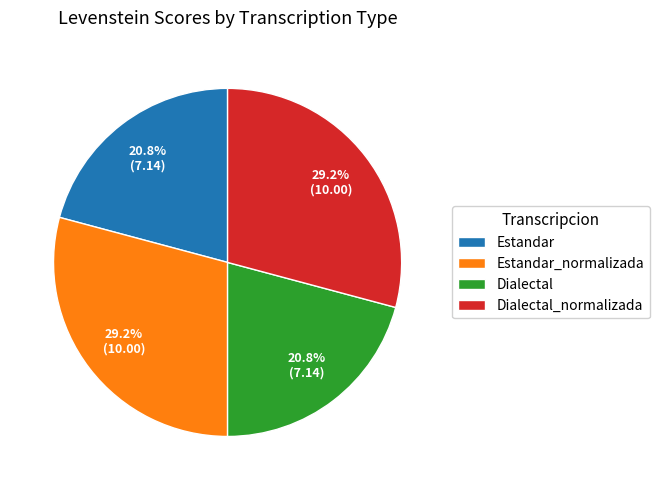

To the nearest percent, what is the average slice percentage?

25%